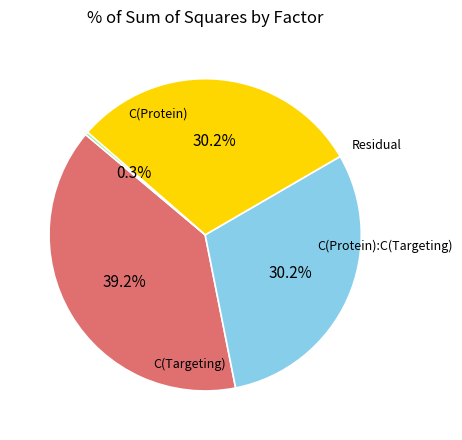

Which slice is the smallest?

Residual